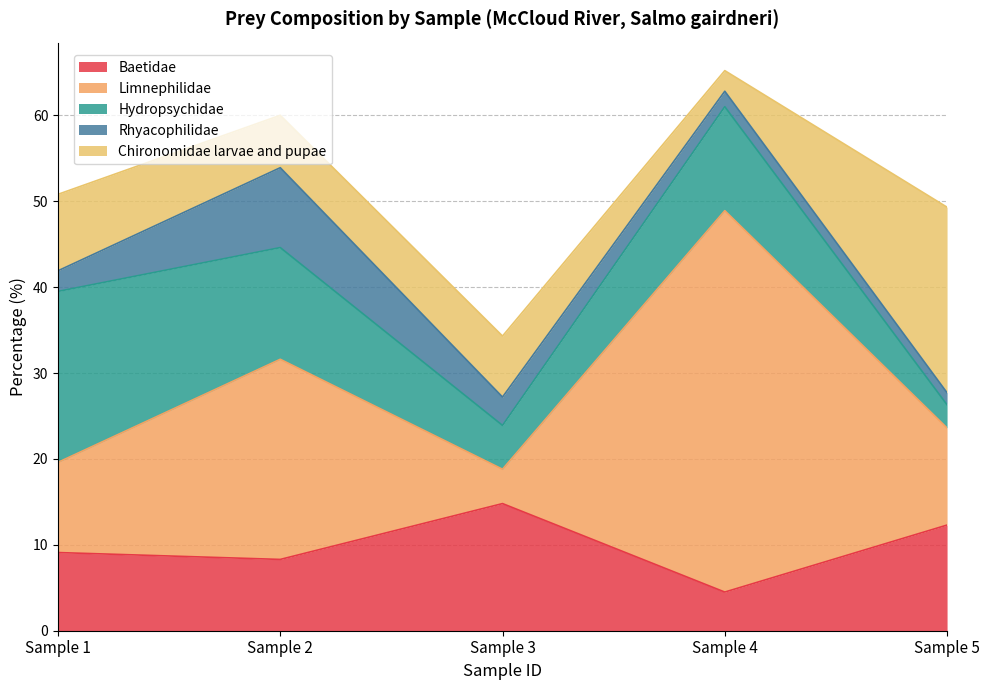

Does the chart display data point markers on the line(s)?

No